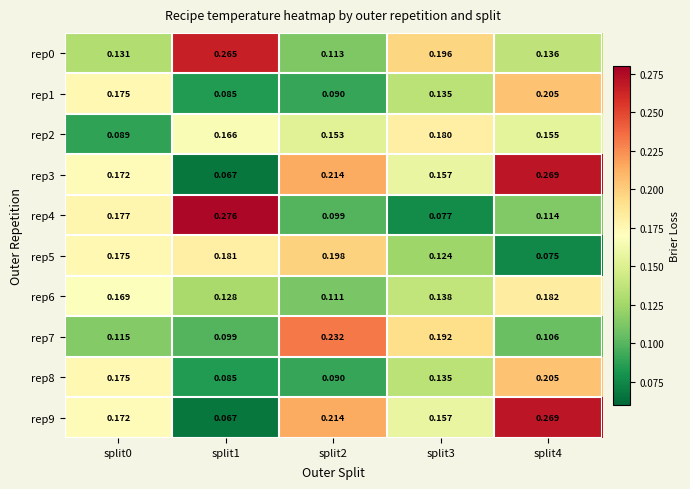

Is the value of rep3 at split2 greater than the value of rep1 at split2?

Yes